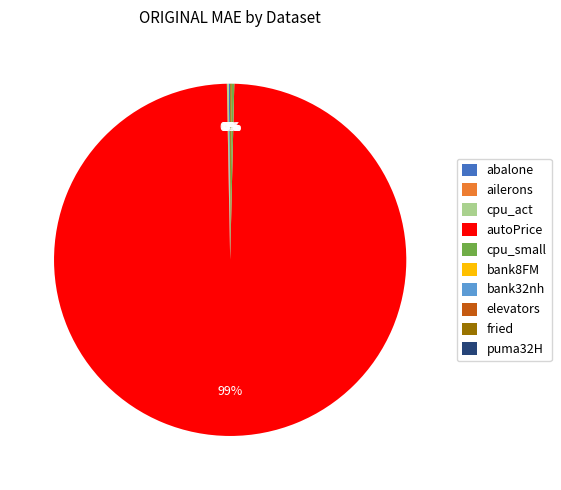

What is the majority slice?

autoPrice